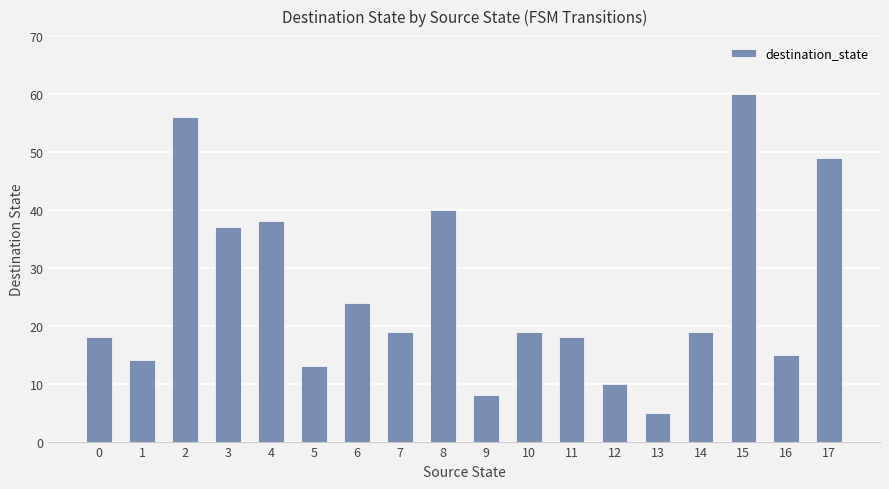

What is the difference between the maximum and minimum values?

55